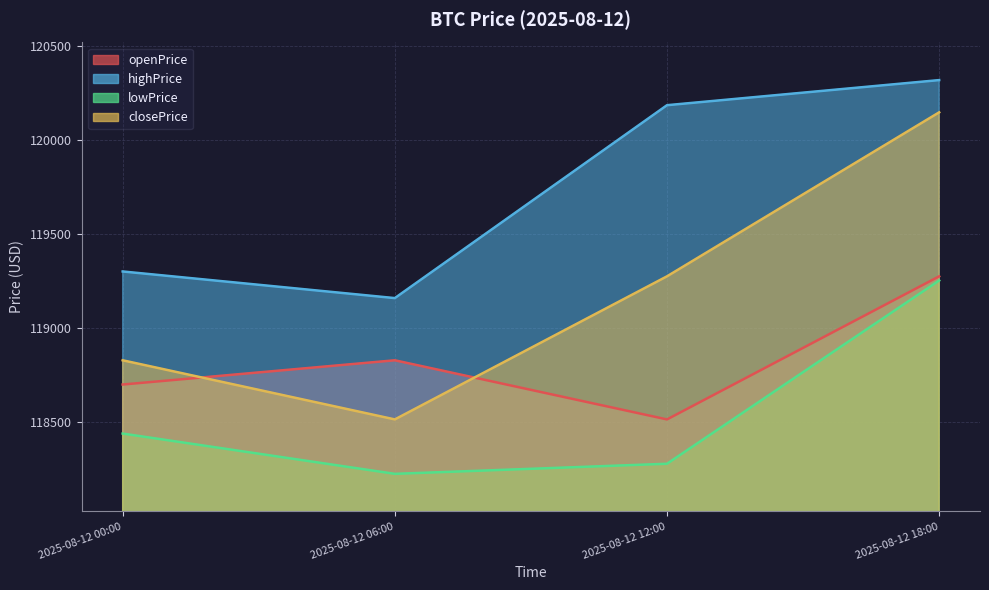

What is the average value of the highPrice series?

119740.1